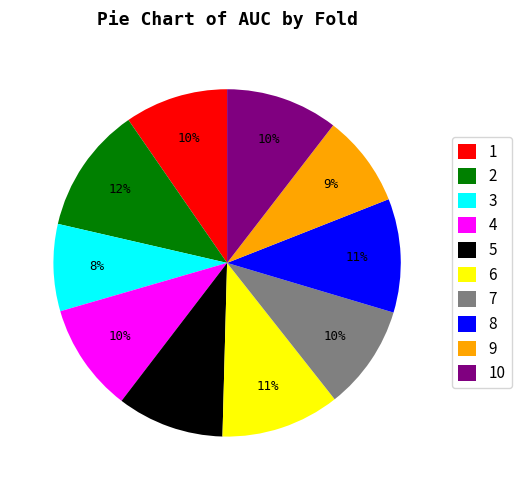

Is it true that 6 is 17% of the pie?

False